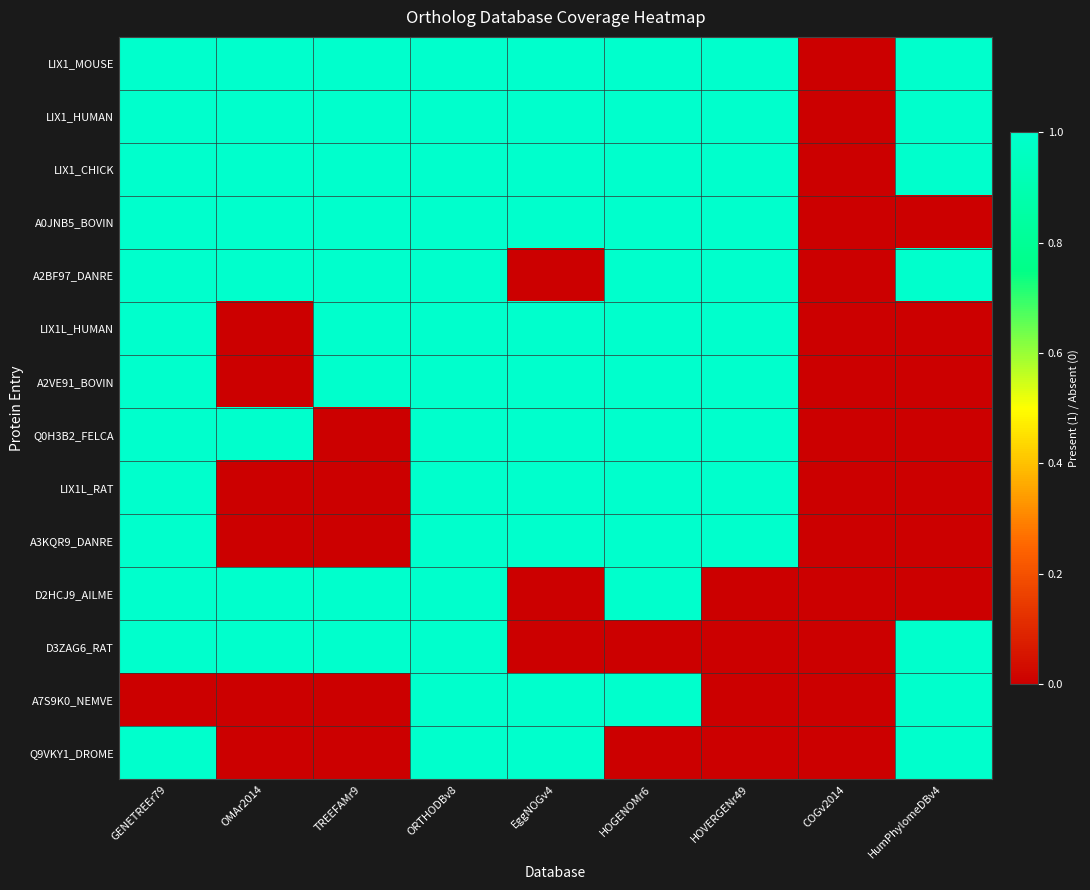

Reading right to left, extract all data points from this chart.

LIX1_MOUSE: HumPhylomeDBv4=1	COGv2014=0	HOVERGENr49=1	HOGENOMr6=1	EggNOGv4=1	ORTHODBv8=1	TREEFAMr9=1	OMAr2014=1	GENETREEr79=1
LIX1_HUMAN: HumPhylomeDBv4=1	COGv2014=0	HOVERGENr49=1	HOGENOMr6=1	EggNOGv4=1	ORTHODBv8=1	TREEFAMr9=1	OMAr2014=1	GENETREEr79=1
LIX1_CHICK: HumPhylomeDBv4=1	COGv2014=0	HOVERGENr49=1	HOGENOMr6=1	EggNOGv4=1	ORTHODBv8=1	TREEFAMr9=1	OMAr2014=1	GENETREEr79=1
A0JNB5_BOVIN: HumPhylomeDBv4=0	COGv2014=0	HOVERGENr49=1	HOGENOMr6=1	EggNOGv4=1	ORTHODBv8=1	TREEFAMr9=1	OMAr2014=1	GENETREEr79=1
A2BF97_DANRE: HumPhylomeDBv4=1	COGv2014=0	HOVERGENr49=1	HOGENOMr6=1	EggNOGv4=0	ORTHODBv8=1	TREEFAMr9=1	OMAr2014=1	GENETREEr79=1
LIX1L_HUMAN: HumPhylomeDBv4=0	COGv2014=0	HOVERGENr49=1	HOGENOMr6=1	EggNOGv4=1	ORTHODBv8=1	TREEFAMr9=1	OMAr2014=0	GENETREEr79=1
A2VE91_BOVIN: HumPhylomeDBv4=0	COGv2014=0	HOVERGENr49=1	HOGENOMr6=1	EggNOGv4=1	ORTHODBv8=1	TREEFAMr9=1	OMAr2014=0	GENETREEr79=1
Q0H3B2_FELCA: HumPhylomeDBv4=0	COGv2014=0	HOVERGENr49=1	HOGENOMr6=1	EggNOGv4=1	ORTHODBv8=1	TREEFAMr9=0	OMAr2014=1	GENETREEr79=1
LIX1L_RAT: HumPhylomeDBv4=0	COGv2014=0	HOVERGENr49=1	HOGENOMr6=1	EggNOGv4=1	ORTHODBv8=1	TREEFAMr9=0	OMAr2014=0	GENETREEr79=1
A3KQR9_DANRE: HumPhylomeDBv4=0	COGv2014=0	HOVERGENr49=1	HOGENOMr6=1	EggNOGv4=1	ORTHODBv8=1	TREEFAMr9=0	OMAr2014=0	GENETREEr79=1
D2HCJ9_AILME: HumPhylomeDBv4=0	COGv2014=0	HOVERGENr49=0	HOGENOMr6=1	EggNOGv4=0	ORTHODBv8=1	TREEFAMr9=1	OMAr2014=1	GENETREEr79=1
D3ZAG6_RAT: HumPhylomeDBv4=1	COGv2014=0	HOVERGENr49=0	HOGENOMr6=0	EggNOGv4=0	ORTHODBv8=1	TREEFAMr9=1	OMAr2014=1	GENETREEr79=1
A7S9K0_NEMVE: HumPhylomeDBv4=1	COGv2014=0	HOVERGENr49=0	HOGENOMr6=1	EggNOGv4=1	ORTHODBv8=1	TREEFAMr9=0	OMAr2014=0	GENETREEr79=0
Q9VKY1_DROME: HumPhylomeDBv4=1	COGv2014=0	HOVERGENr49=0	HOGENOMr6=0	EggNOGv4=1	ORTHODBv8=1	TREEFAMr9=0	OMAr2014=0	GENETREEr79=1